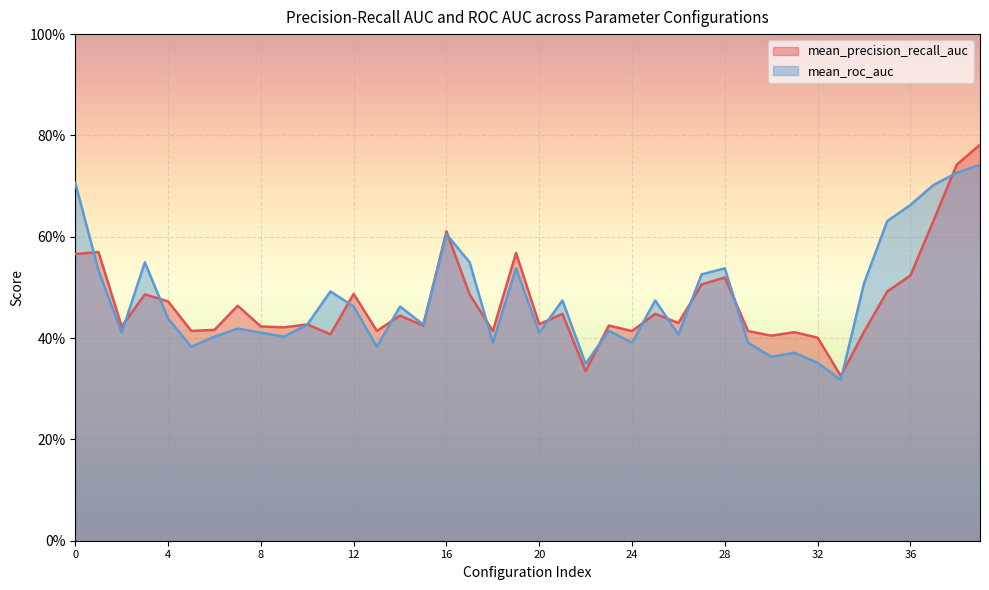

Does the chart display data point markers on the line(s)?

No